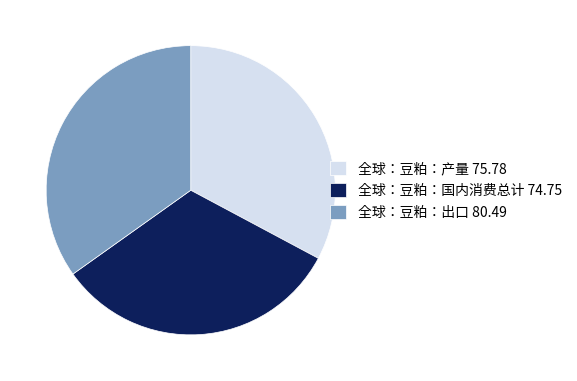

How many slices are in this pie chart?

3